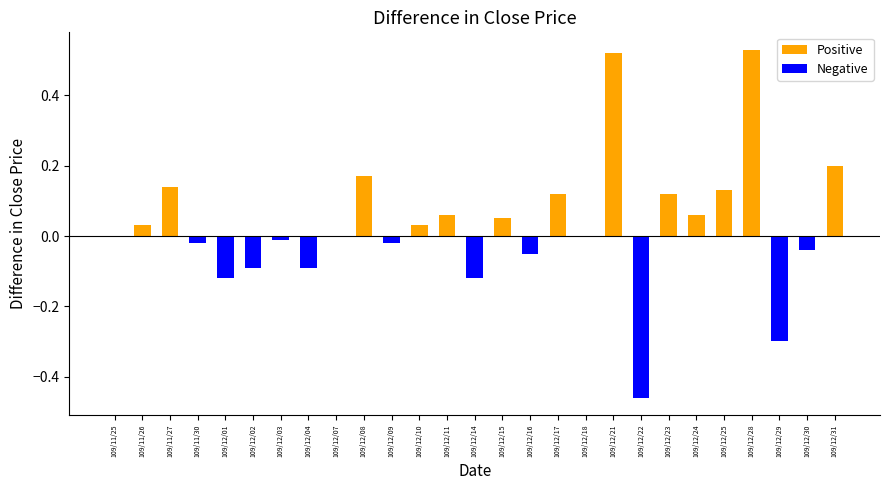

What is the maximum value shown in the chart?

0.5